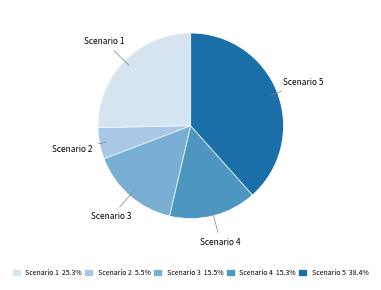

Which slice is the smallest?

Scenario 2